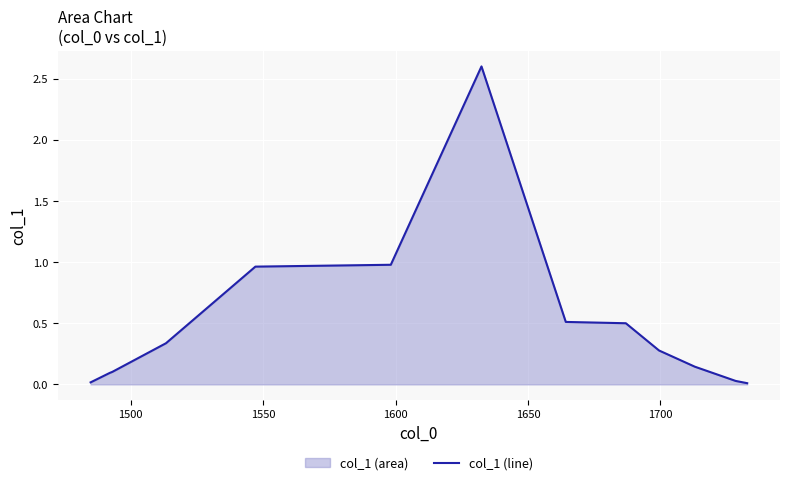

True or false: there are more than 0 points higher than both neighbors.

True